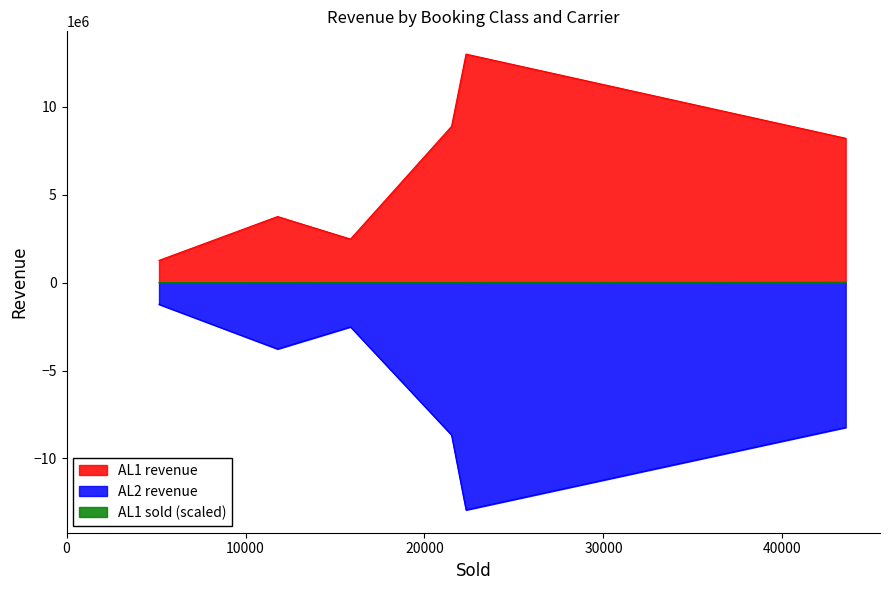

What is the smallest value displayed?

-12930800.0